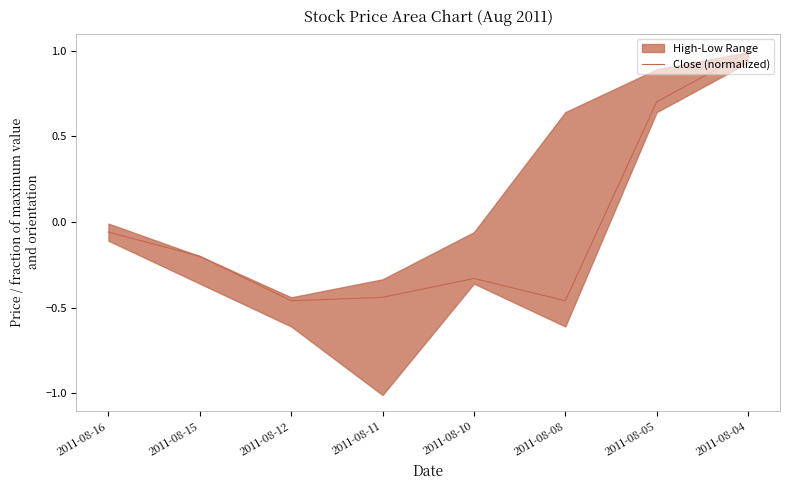

Rank the categories by value from highest to lowest.

2011-08-04, 2011-08-05, 2011-08-16, 2011-08-15, 2011-08-10, 2011-08-11, 2011-08-12, 2011-08-08